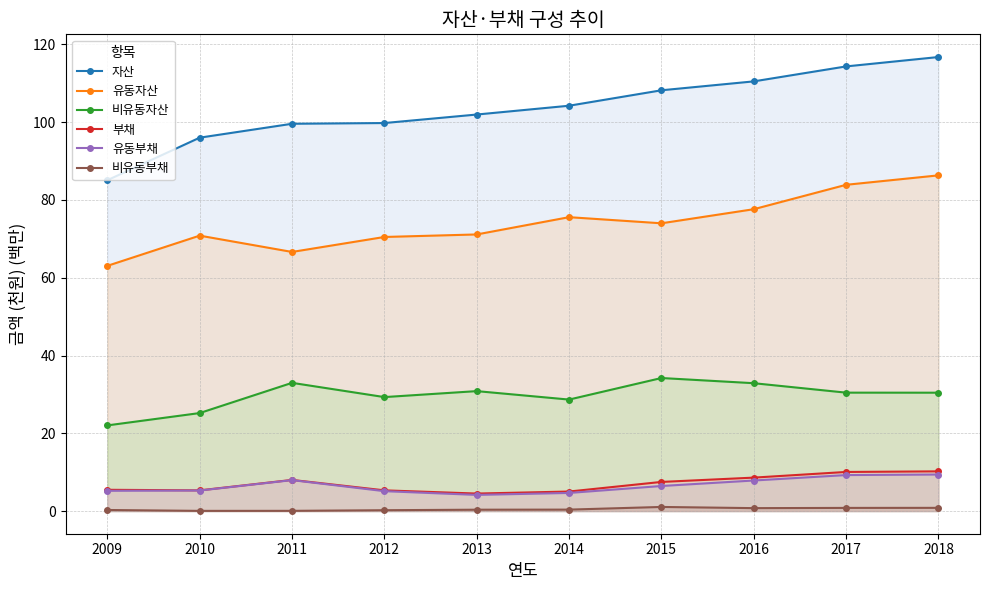

True or false: 비유동부채 and 유동부채 cross at least once.

False